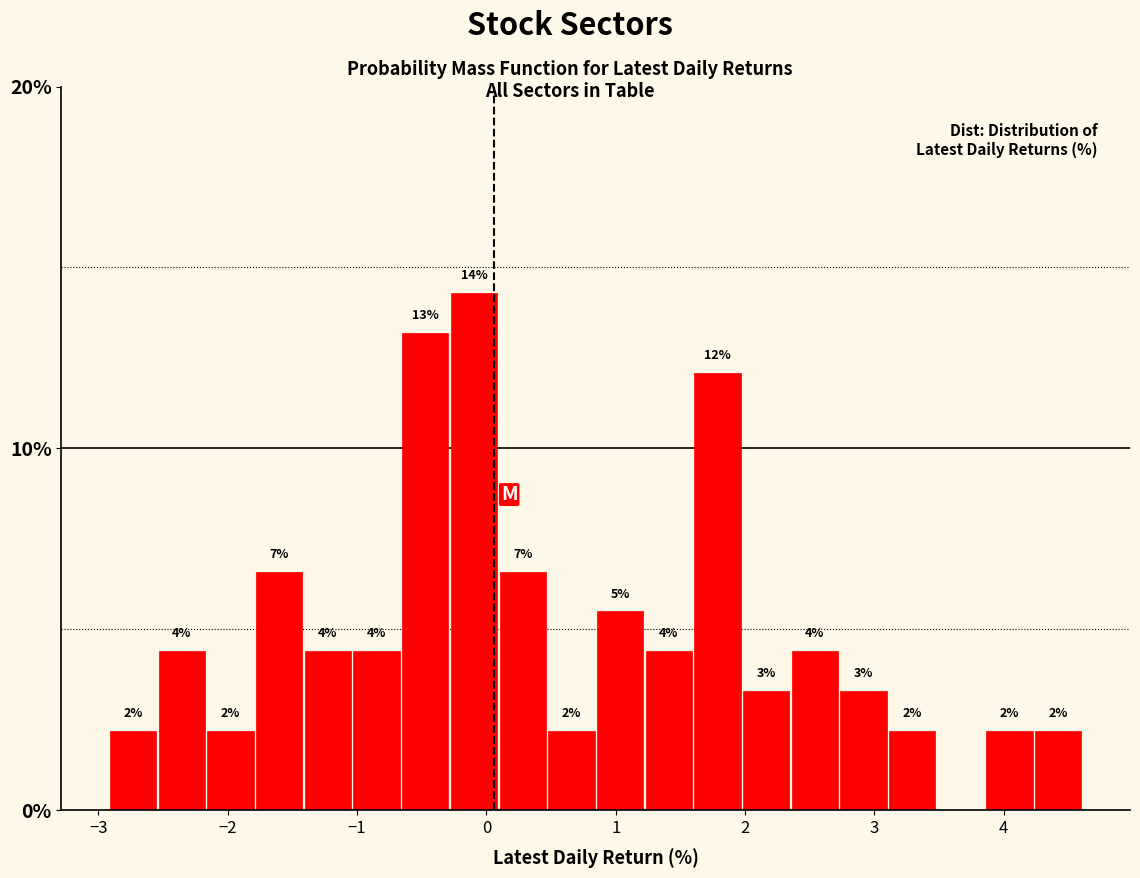

Read against the x-axis, roughly where is the centre of the tallest bar?

-0.1